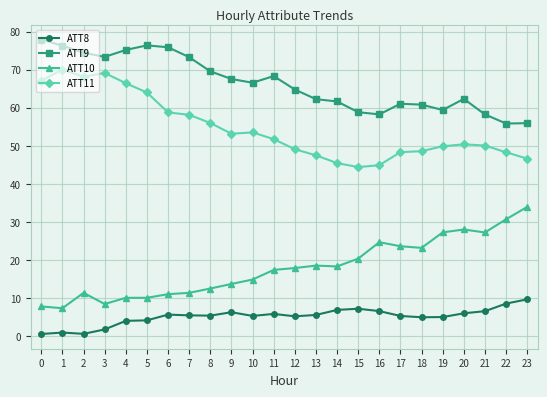

At which label does ATT8 reach its peak?

23